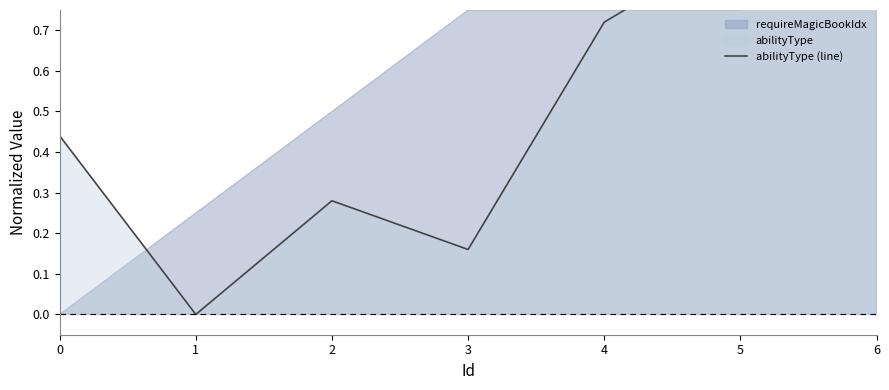

Reading left to right, extract all data points from this chart.

0.4	0.0	0.3	0.2	0.7	0.9	1.0